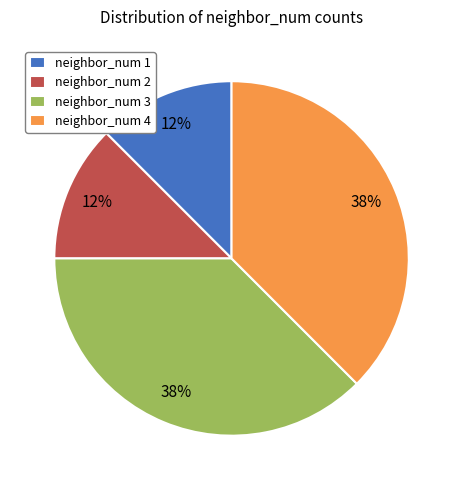

Do neighbor_num 2 and neighbor_num 1 together represent more than half of the pie?

No